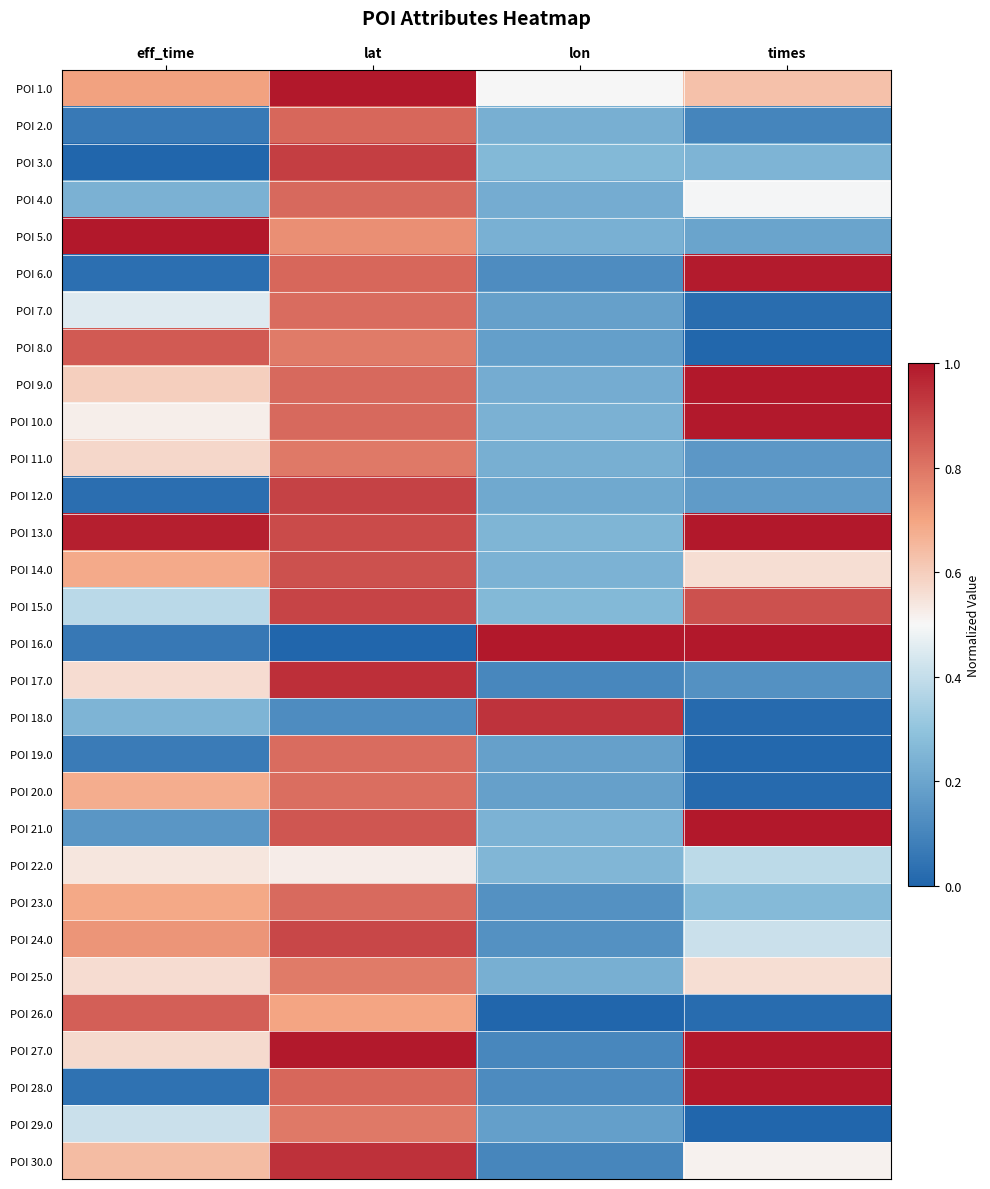

How many categories are shown in the chart?

4